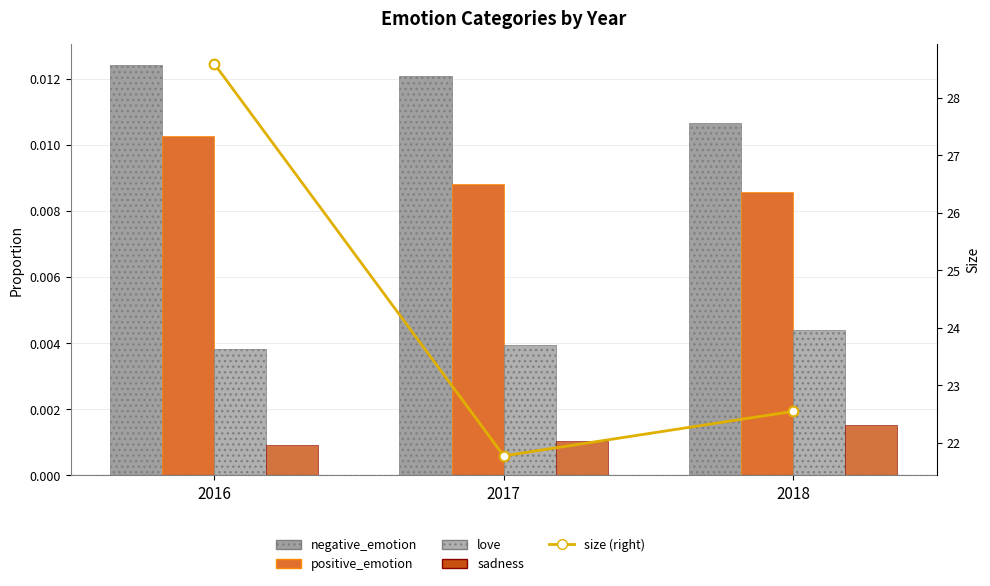

What is the average value of the size (right) series?

24.3